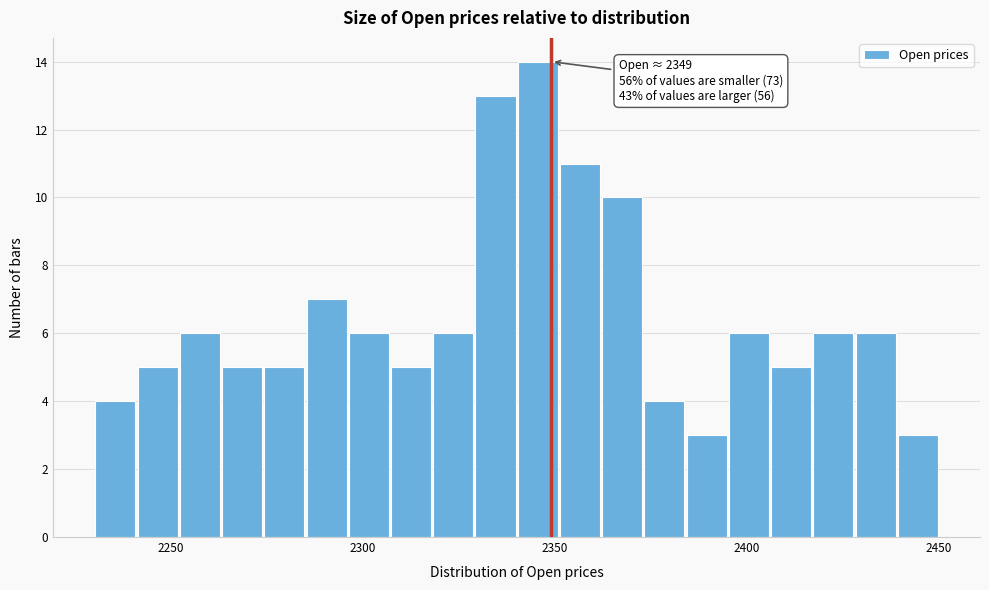

Read against the x-axis, roughly where is the centre of the tallest bar?

2345